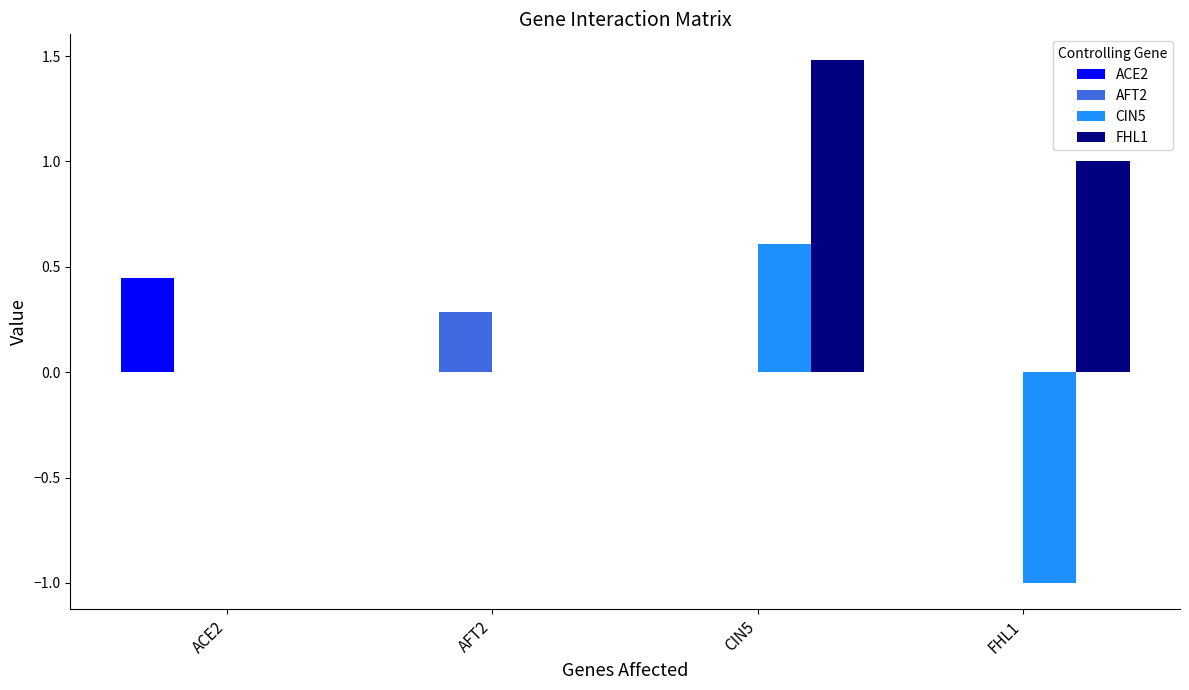

What is the maximum value for CIN5?

0.6